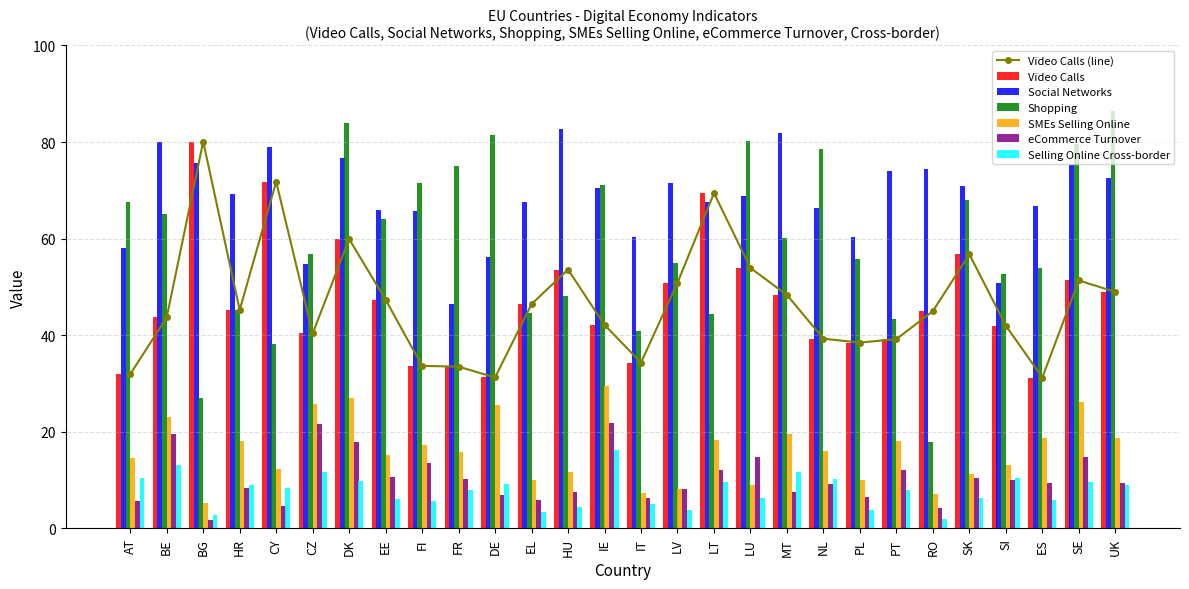

At which label does eCommerce Turnover reach its peak?

IE